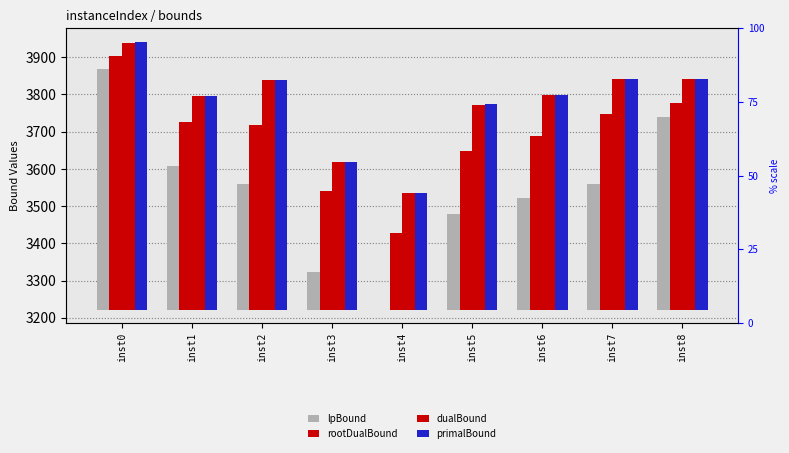

The value of rootDualBound at inst8 is 142.9. True or false?

False